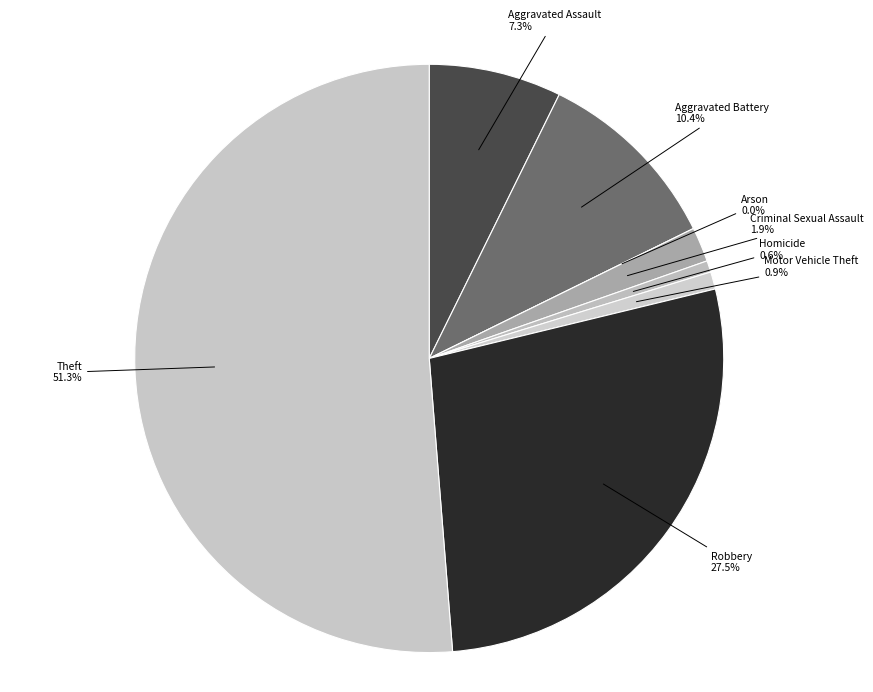

What is the majority slice?

Theft